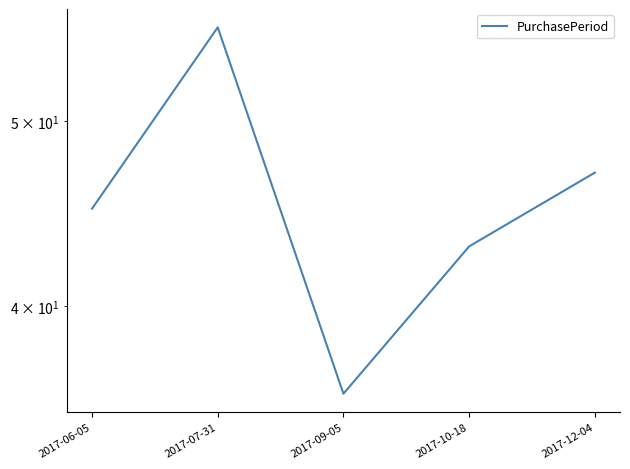

What is the value of the 4th point from the left?

43